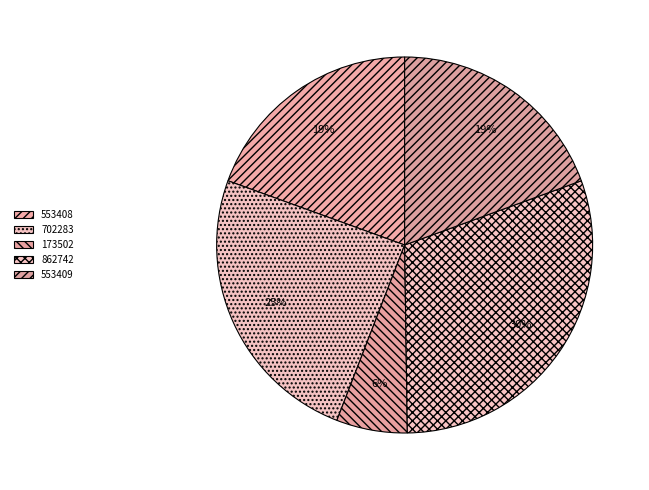

To the nearest percent, what portion does 702283 represent?

25%